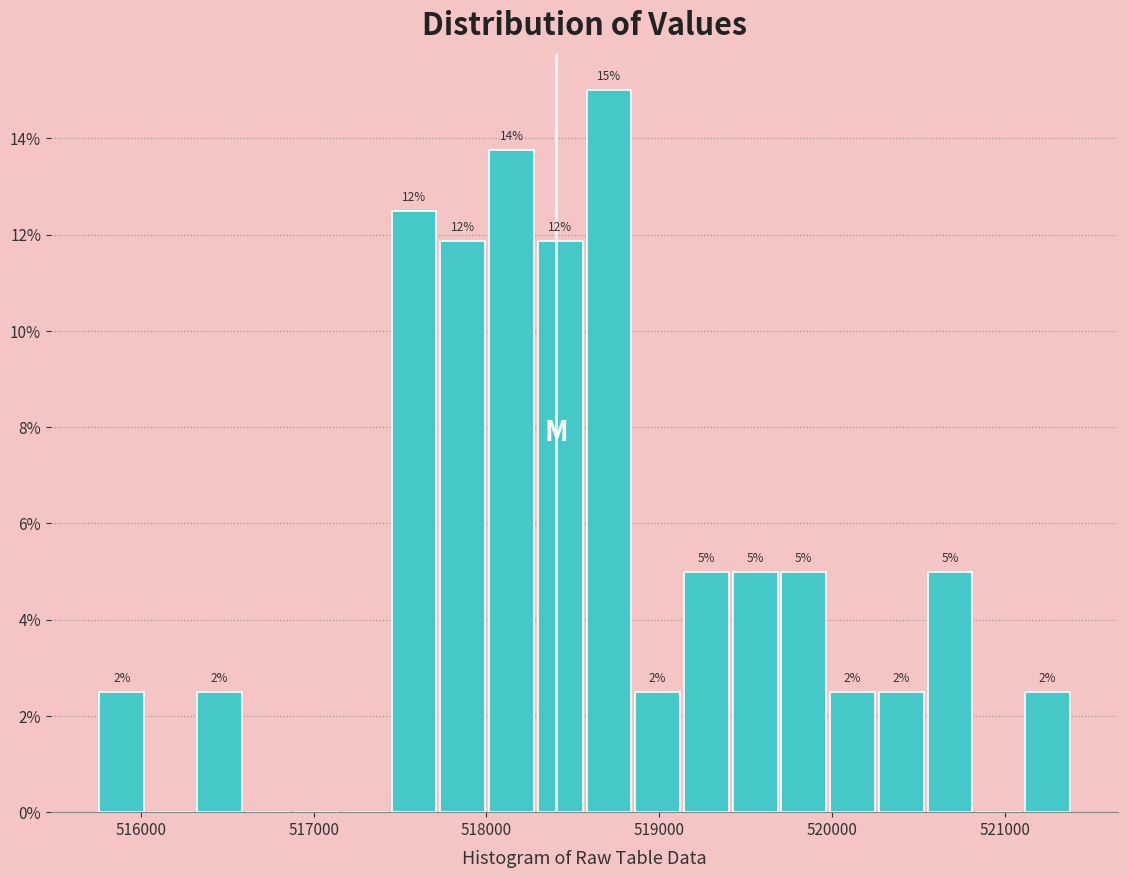

Read against the x-axis, roughly where is the centre of the tallest bar?

518700